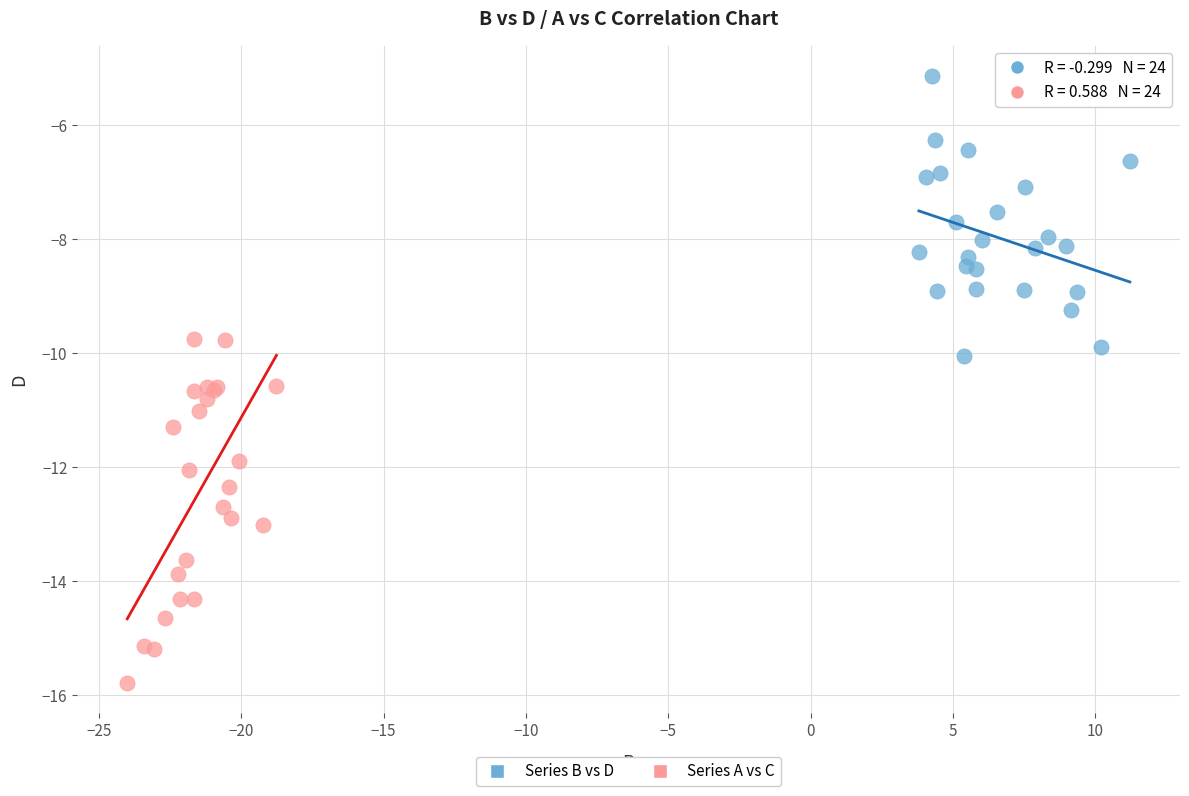

Which series contains the lowest Y value?

Series A vs C